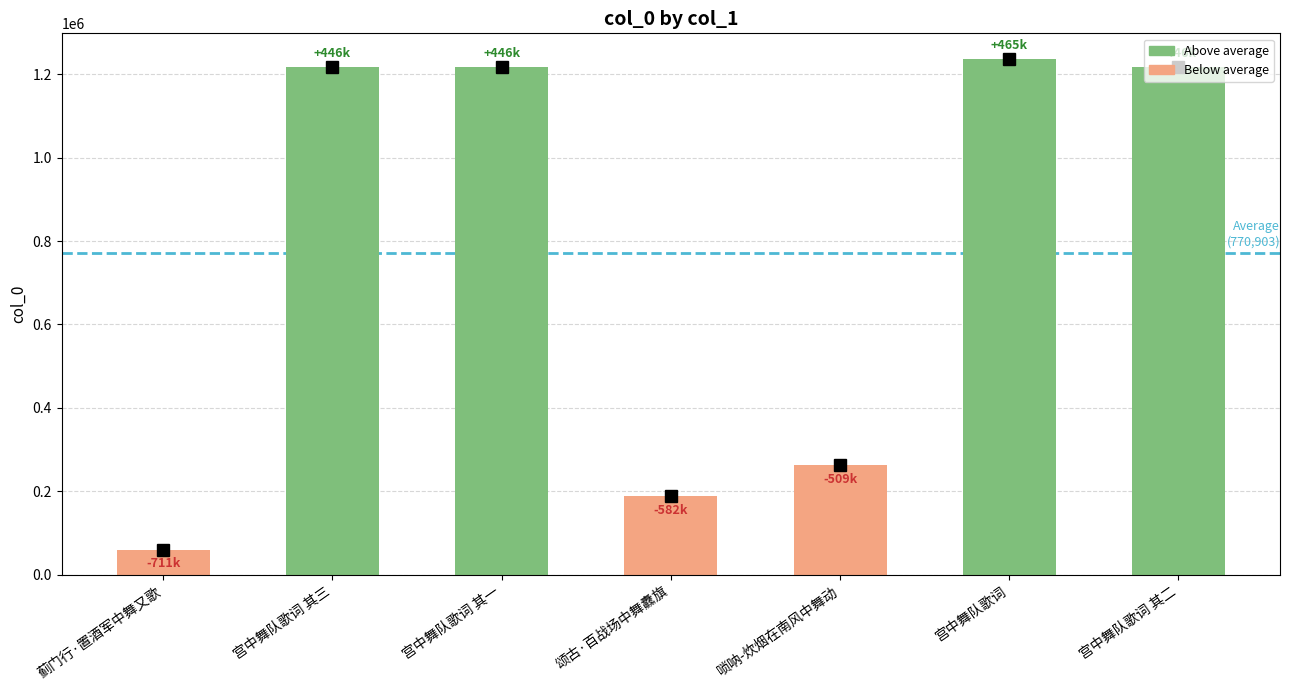

Are the bars grouped side by side (vs. stacked)?

No